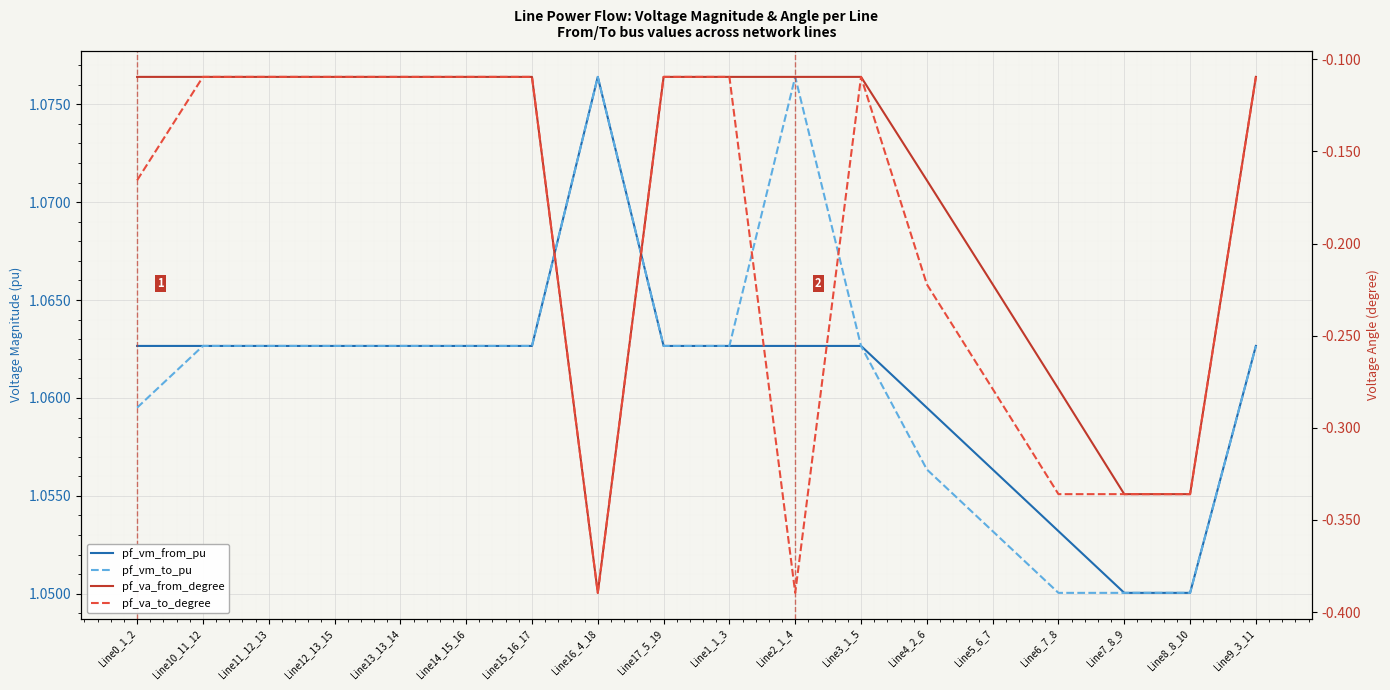

Which has a higher value, Line12_13_15 or Line4_2_6?

Line12_13_15